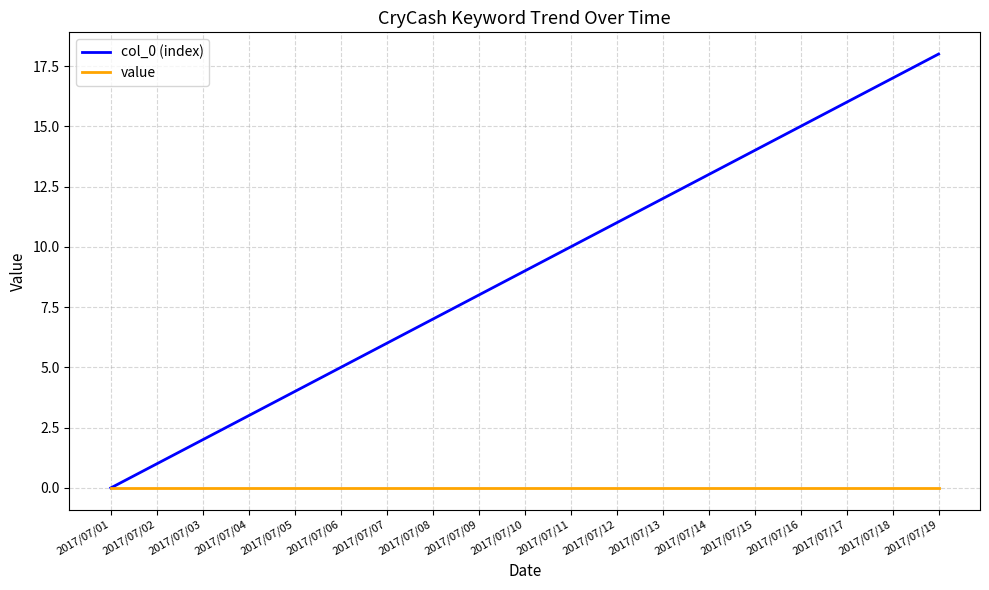

What are all the series names shown in the legend?

col_0 (index), value